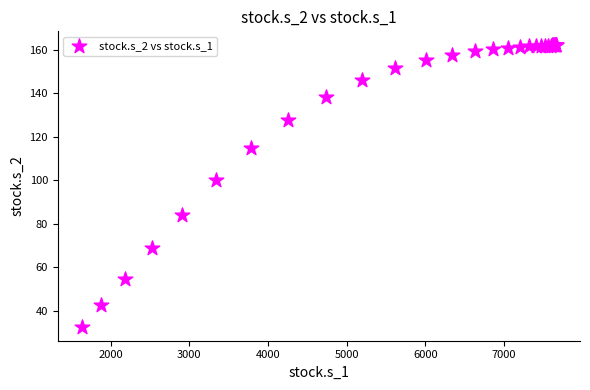

What Y value in the scatter plot is closest to 97?

100.0